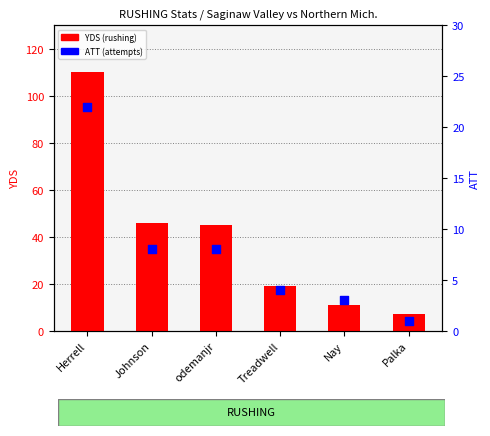

What is the total value across all series at Treadwell?

23